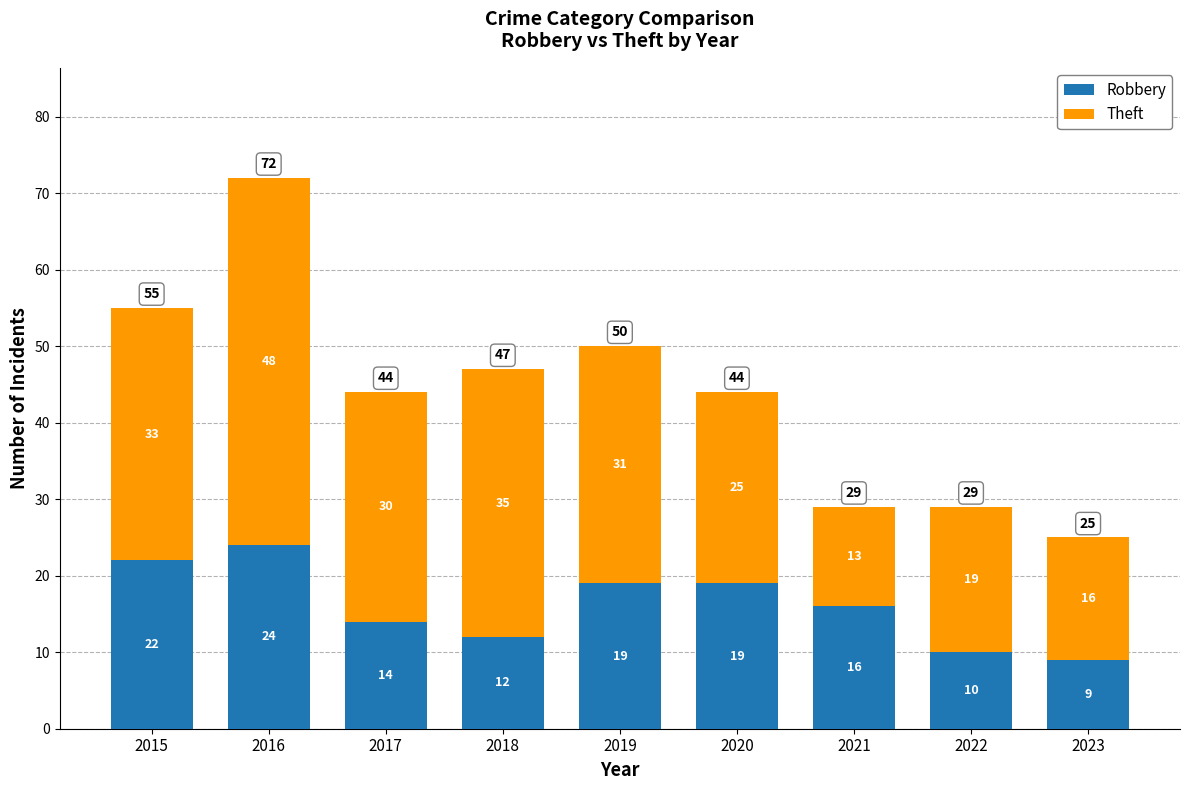

The Robbery series shows 22 at 2015. True or false?

True